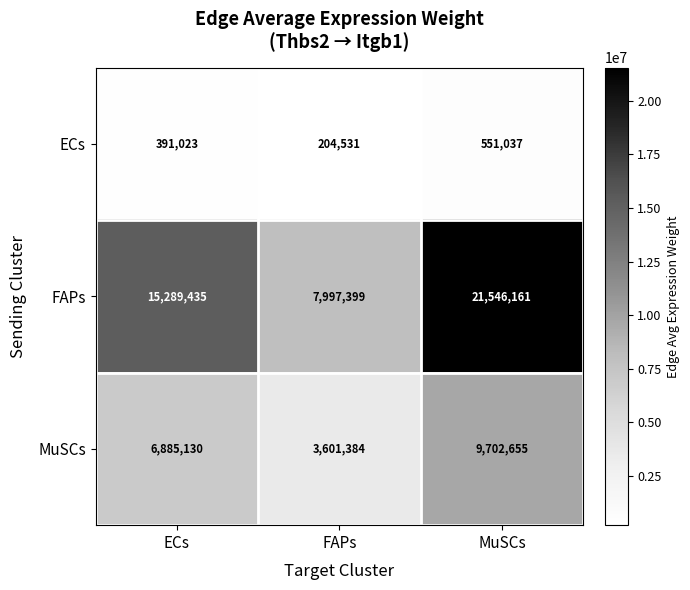

Reading left to right, extract all data points from this chart.

ECs: 391023	204531	551037
FAPs: 15289435	7997399	21546161
MuSCs: 6885130	3601384	9702655